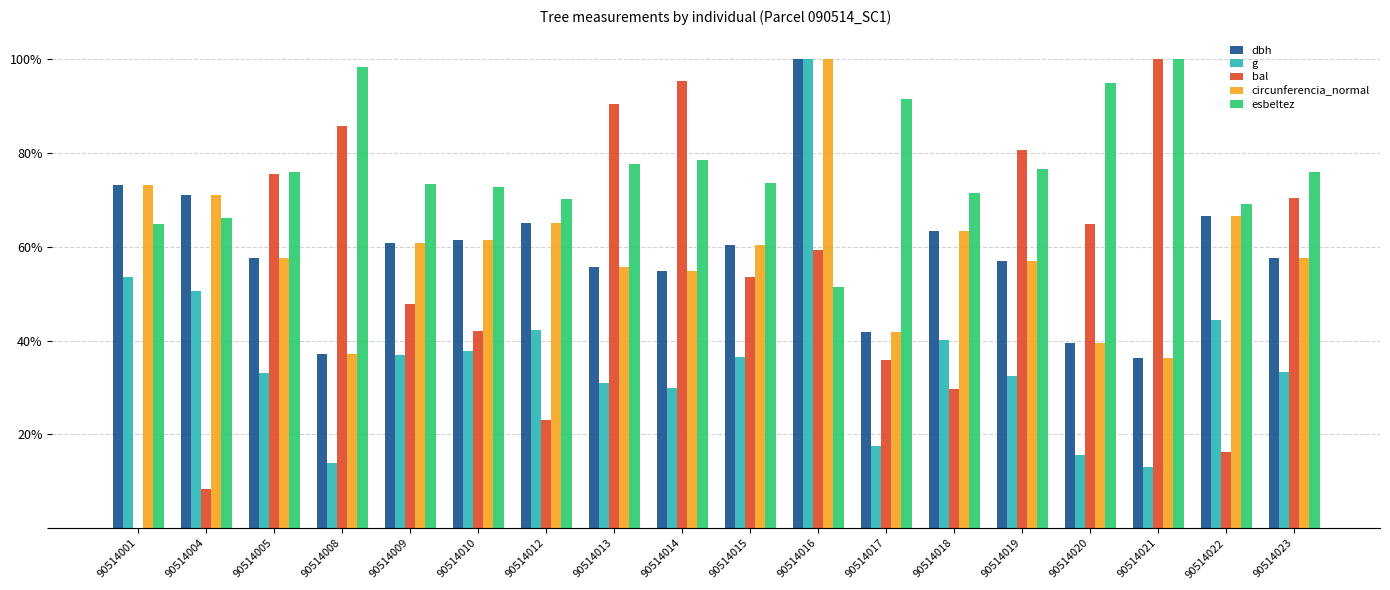

What are all the series names shown in the legend?

dbh, g, bal, circunferencia_normal, esbeltez